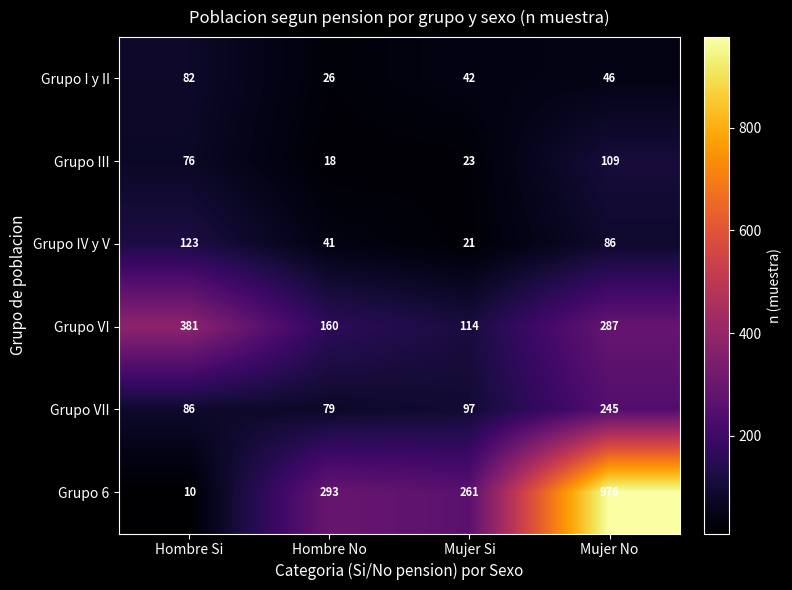

Where does the Grupo VI series first go above 287?

Hombre Si